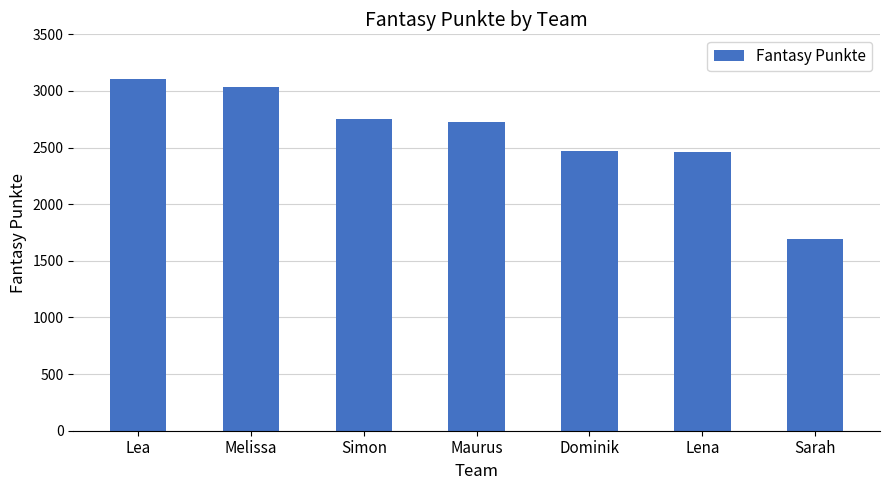

Which has a higher value, Sarah or Lena?

Lena